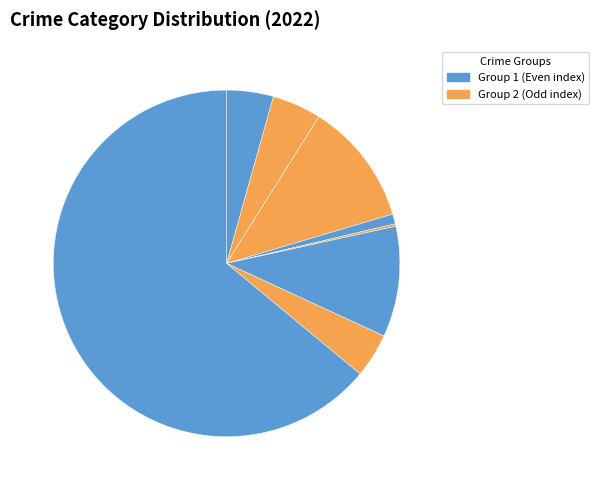

To the nearest percent, what is the average slice percentage?

11%